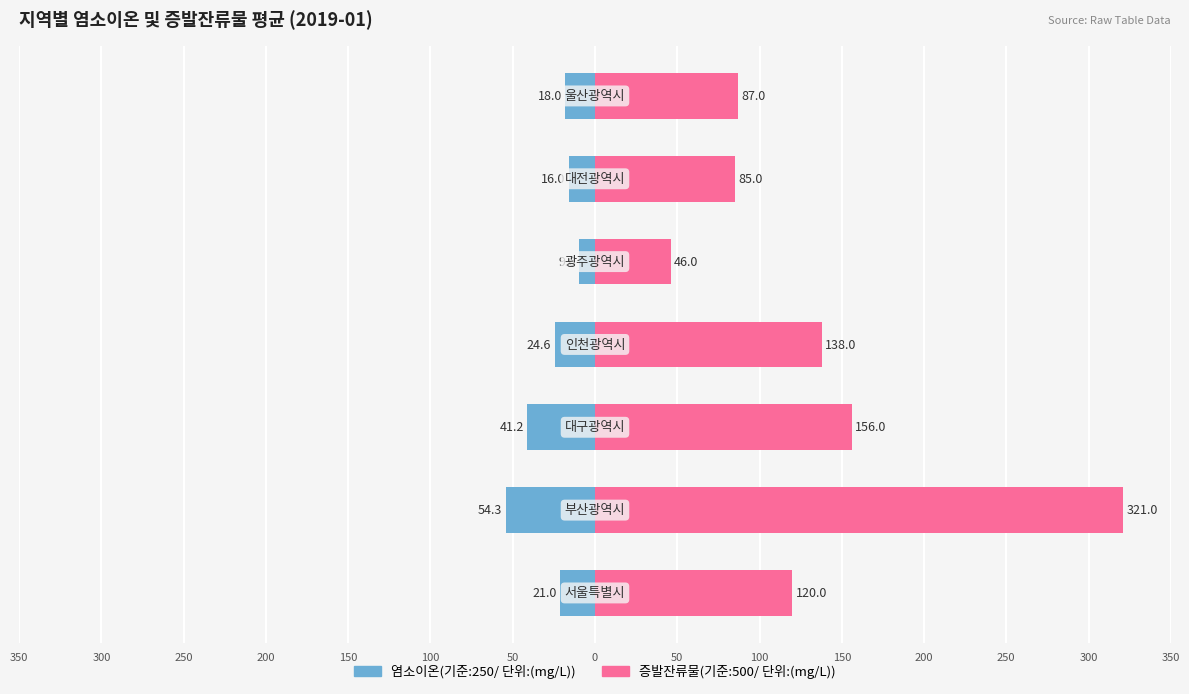

Which series changed the most between 350 and 250?

증발잔류물(기준:500/ 단위:(mg/L))